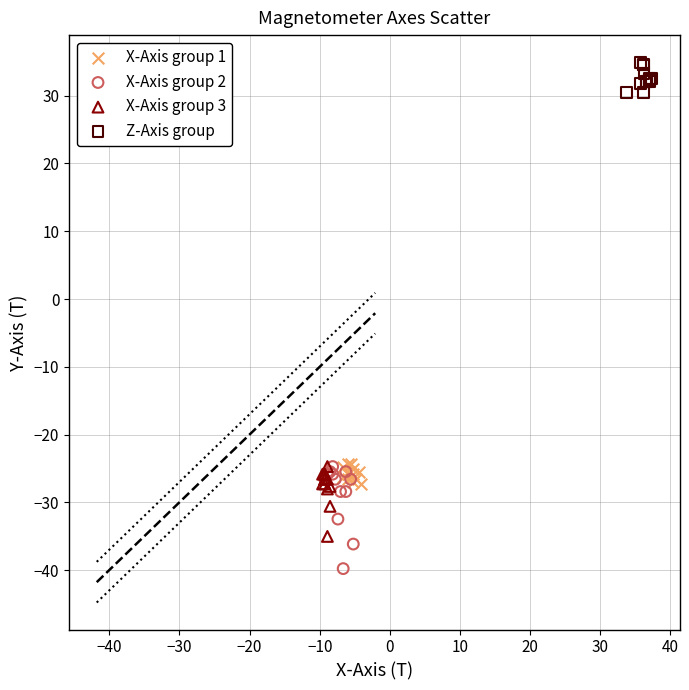

Which series has the widest spread of Y values?

X-Axis group 2